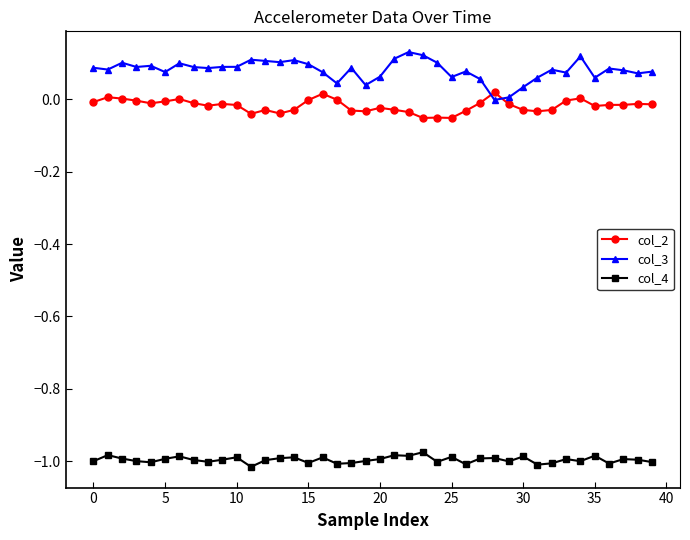

Rank the series by their maximum value, from highest to lowest.

col_3, col_2, col_4